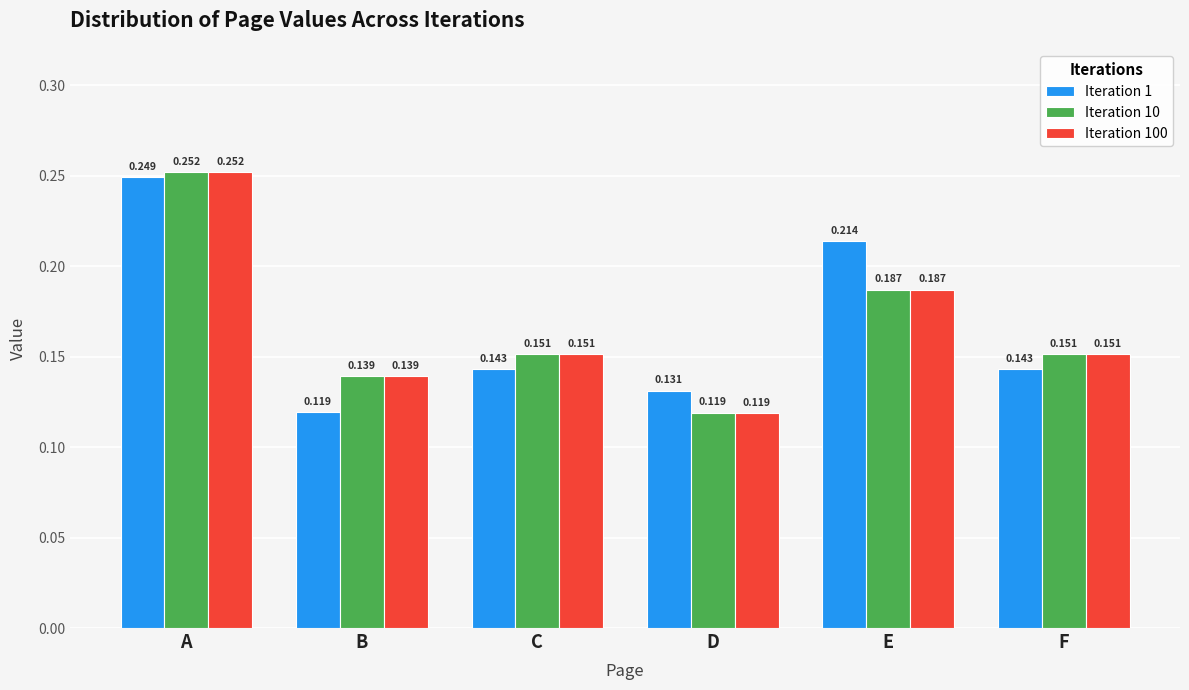

Which category has the lowest value in the Iteration 1 series?

B